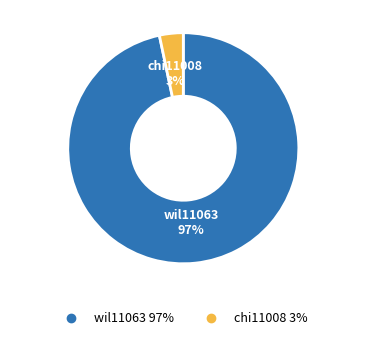

What is the largest slice in the pie chart?

wil11063